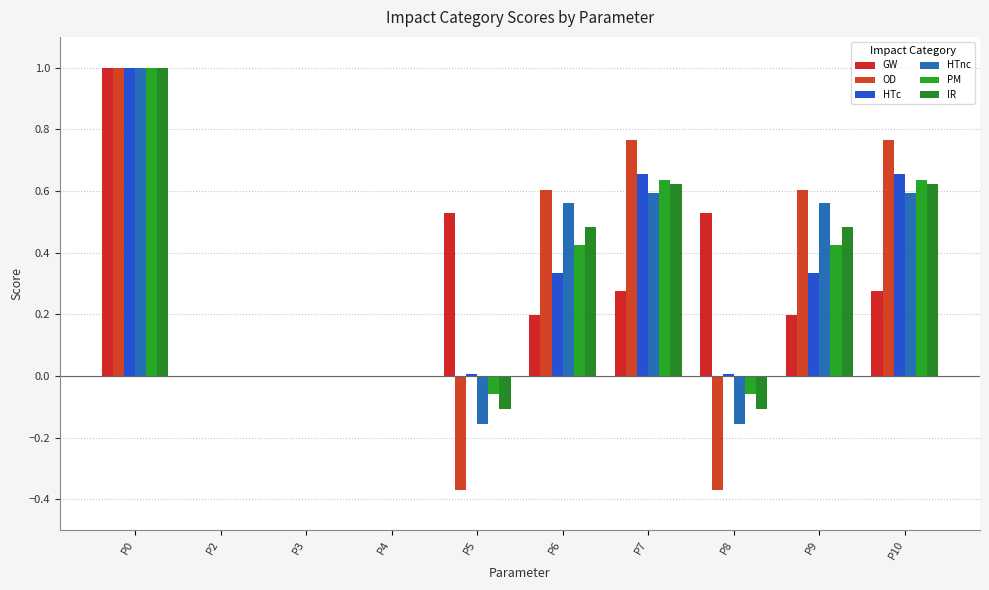

Reading left to right, extract all data points from this chart.

GW: P0=1.0	P2=-0.0	P3=-0.0	P4=-0.0	P5=0.5	P6=0.2	P7=0.3	P8=0.5	P9=0.2	P10=0.3
OD: P0=1.0	P2=-0.0	P3=-0.0	P4=-0.0	P5=-0.4	P6=0.6	P7=0.8	P8=-0.4	P9=0.6	P10=0.8
HTc: P0=1.0	P2=-0.0	P3=-0.0	P4=-0.0	P5=0.0	P6=0.3	P7=0.7	P8=0.0	P9=0.3	P10=0.7
HTnc: P0=1.0	P2=-0.0	P3=-0.0	P4=-0.0	P5=-0.2	P6=0.6	P7=0.6	P8=-0.2	P9=0.6	P10=0.6
PM: P0=1.0	P2=-0.0	P3=-0.0	P4=-0.0	P5=-0.1	P6=0.4	P7=0.6	P8=-0.1	P9=0.4	P10=0.6
IR: P0=1.0	P2=-0.0	P3=-0.0	P4=-0.0	P5=-0.1	P6=0.5	P7=0.6	P8=-0.1	P9=0.5	P10=0.6